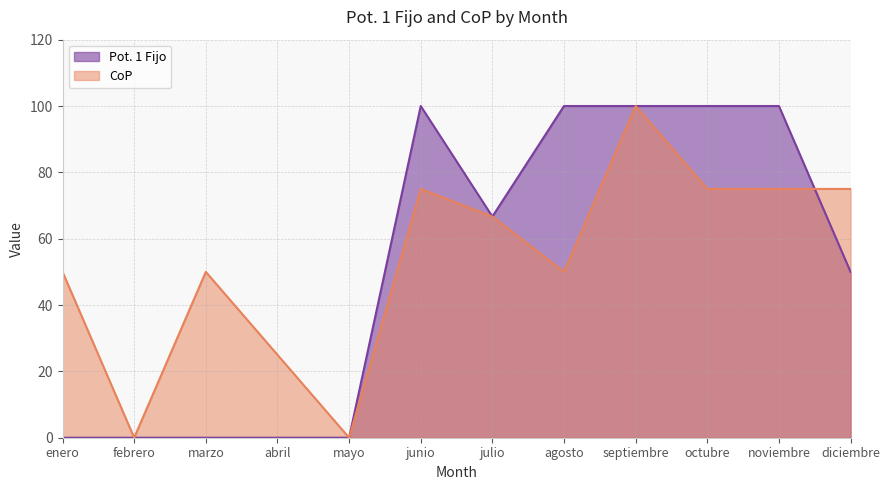

What is the difference between the second highest and minimum values in the CoP series?

75.0